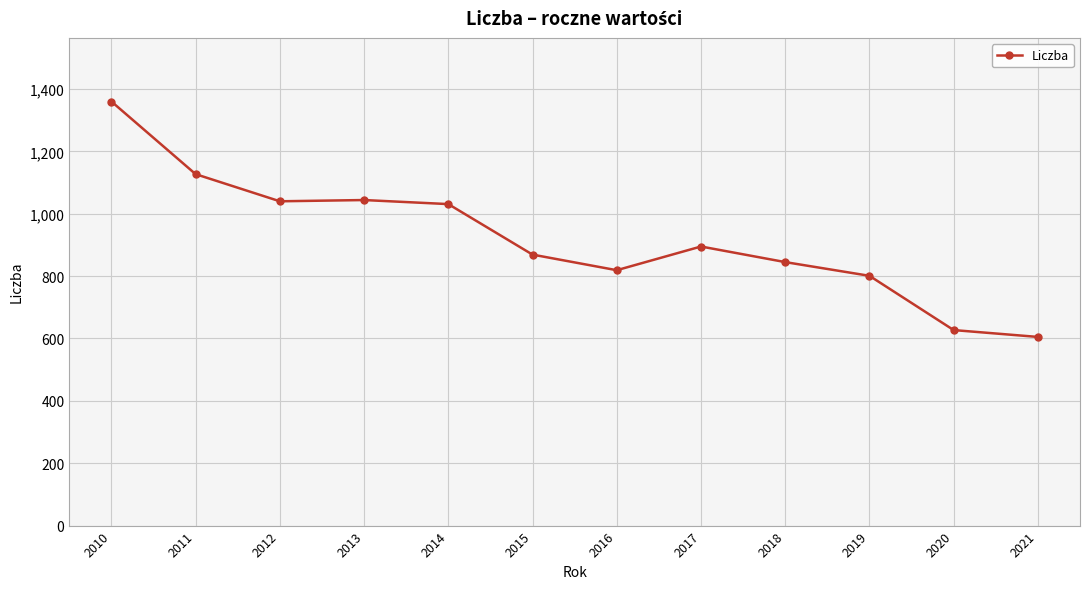

Is it true that the value at 2017 is 895?

True